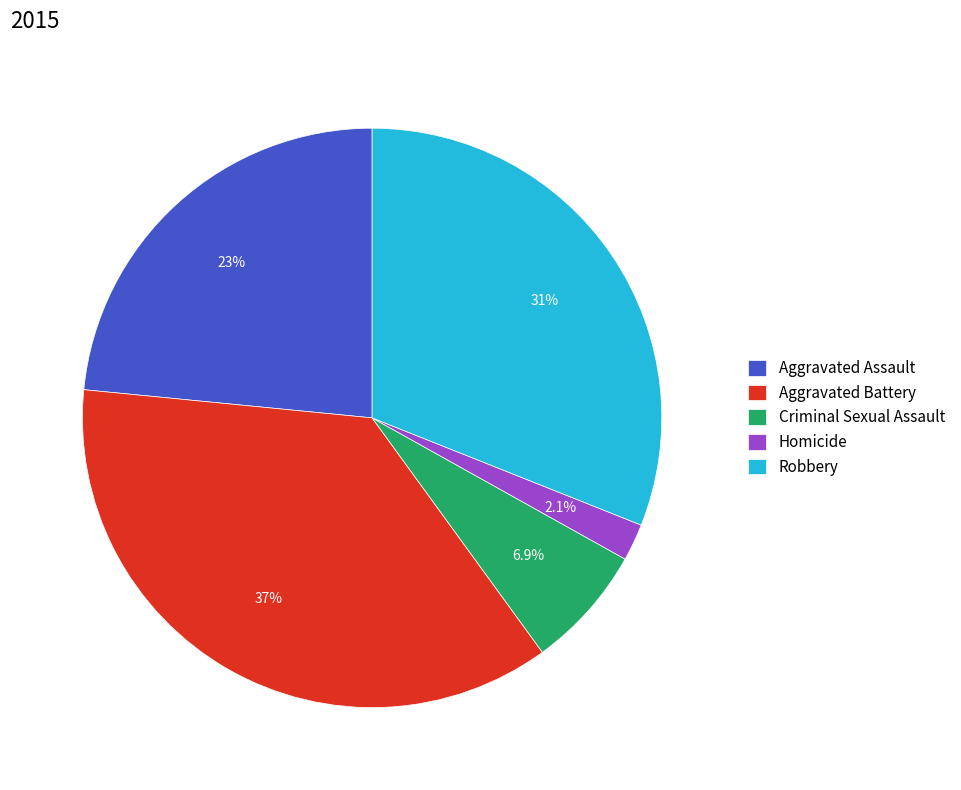

What is the largest slice in the pie chart?

Aggravated Battery